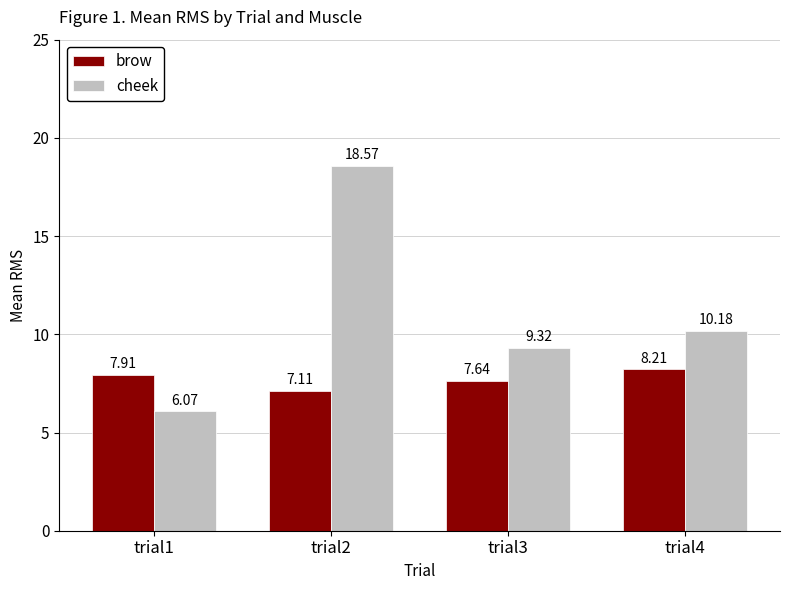

Is it true that cheek equals 18.6 at trial2?

True